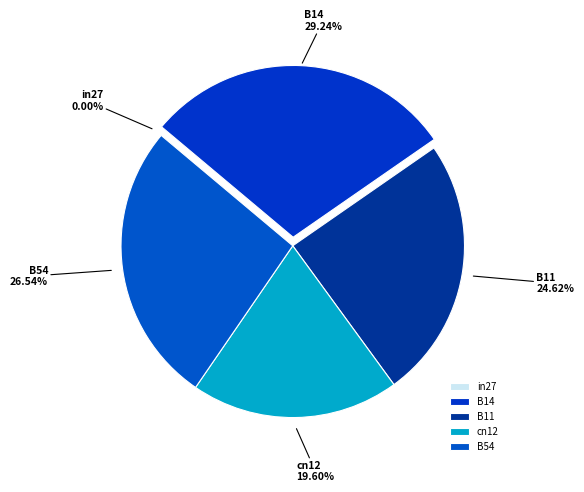

Between B11 and cn12, which is larger?

B11